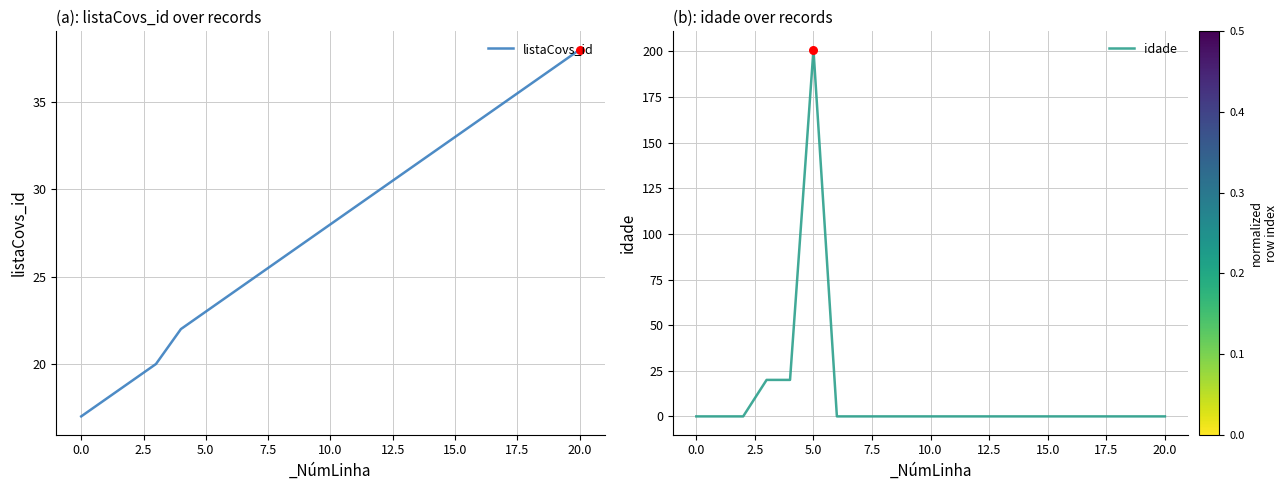

Which series has the widest spread of Y values?

idade